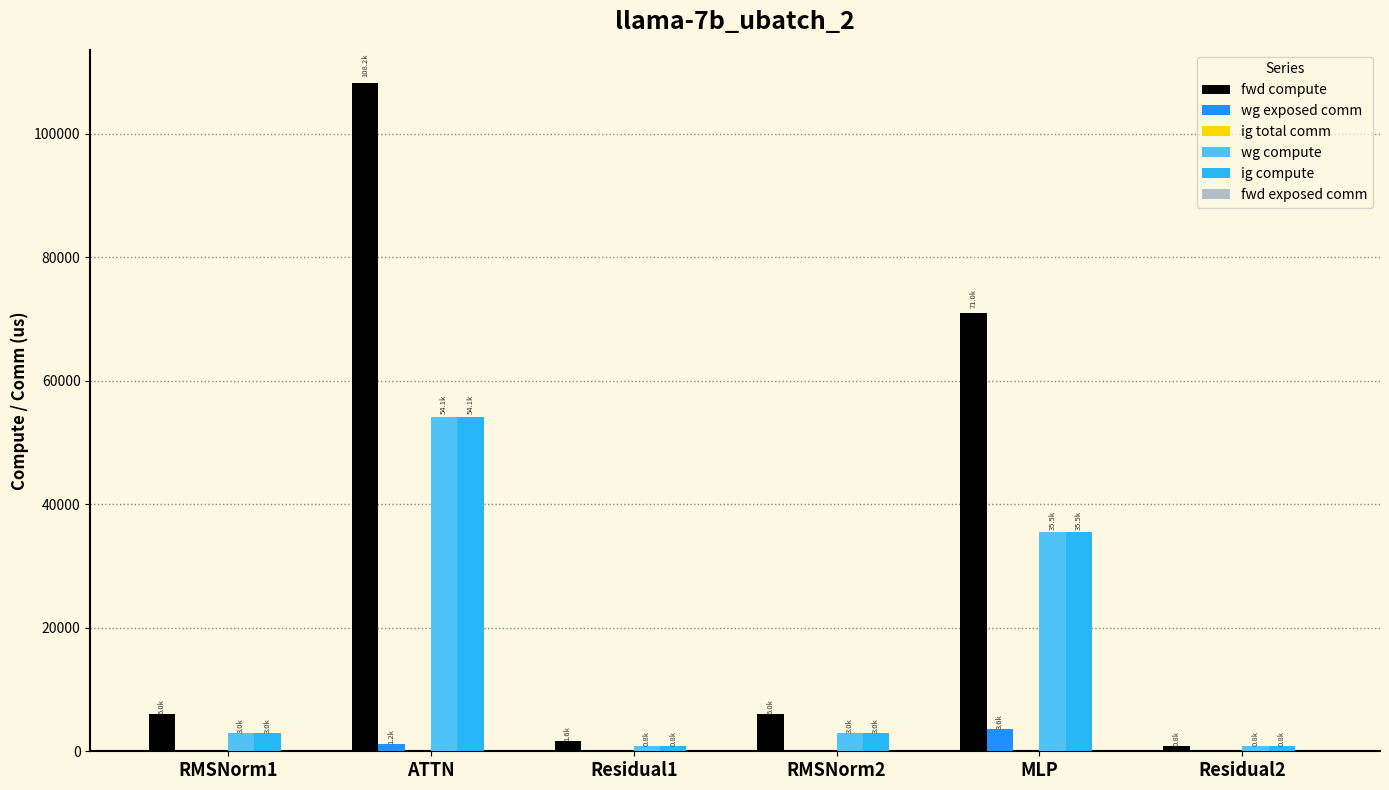

What is the sum of the wg exposed comm values at MLP and ATTN?

4809.1